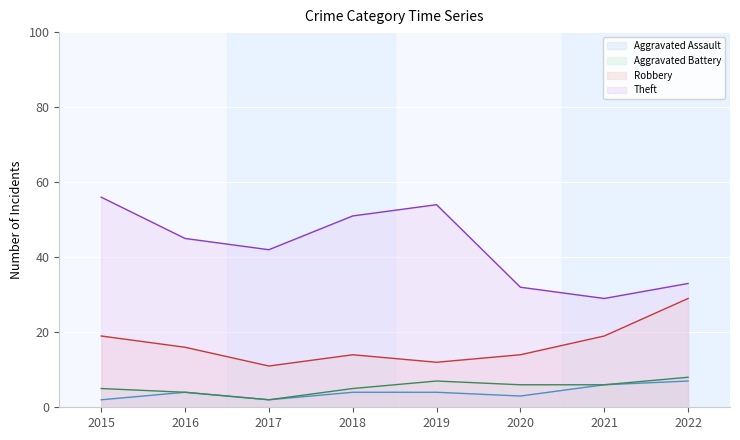

True or false: Robbery and Aggravated Battery intersect in this chart.

False